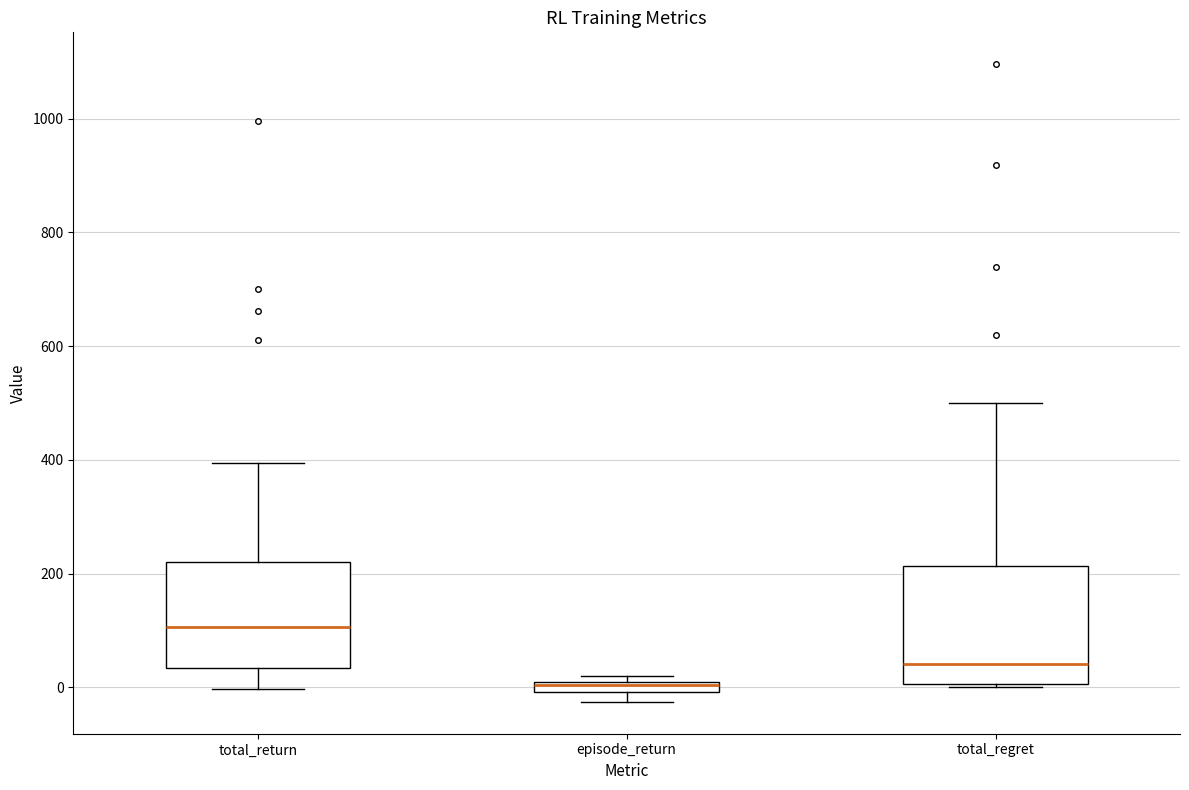

Where does the lower whisker of the box for total_return end on the y-axis? The values are not printed on the chart, so give them approximately, as read against the axis.

0